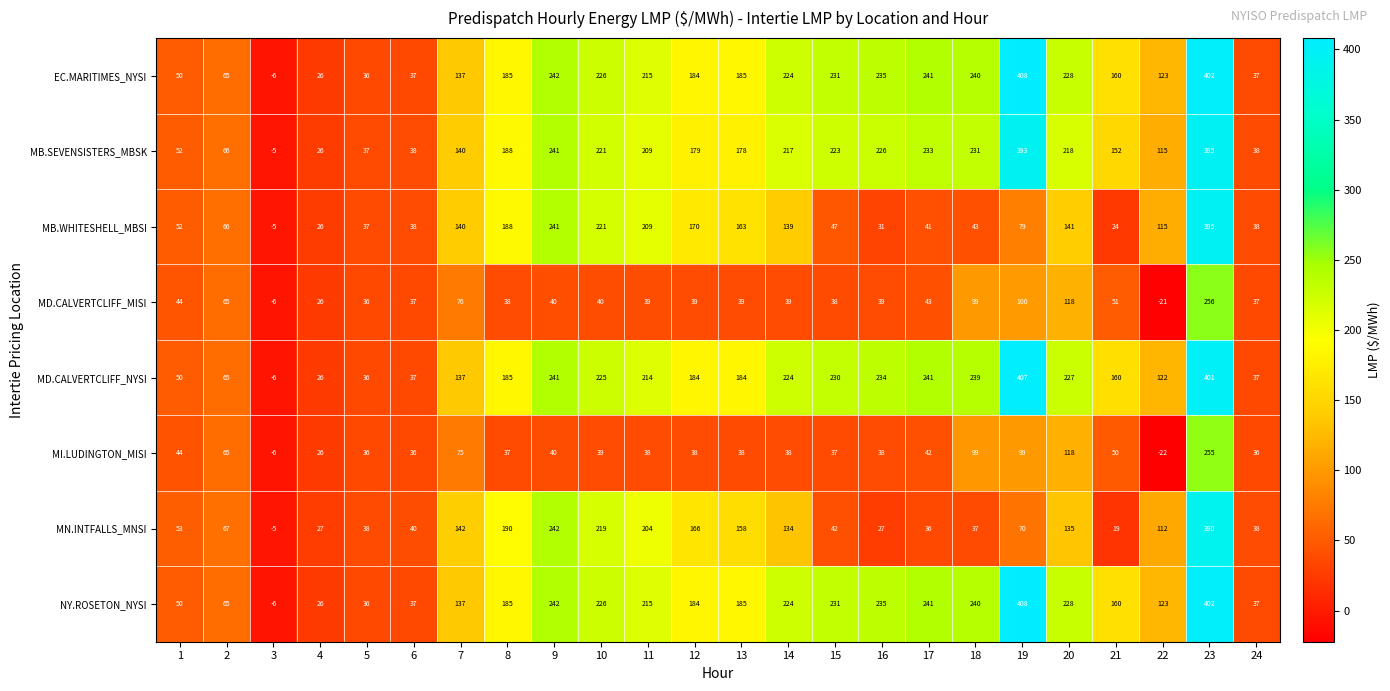

How many positive values does the MI.LUDINGTON_MISI series have?

22